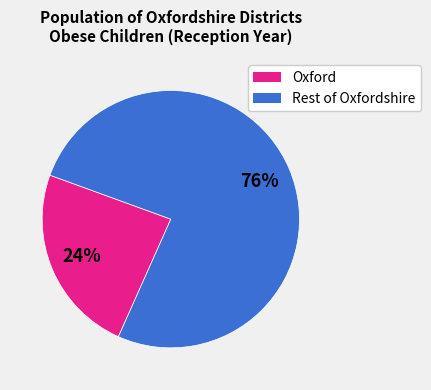

To the nearest percent, what is the difference between the largest and smallest slice percentages?

52%